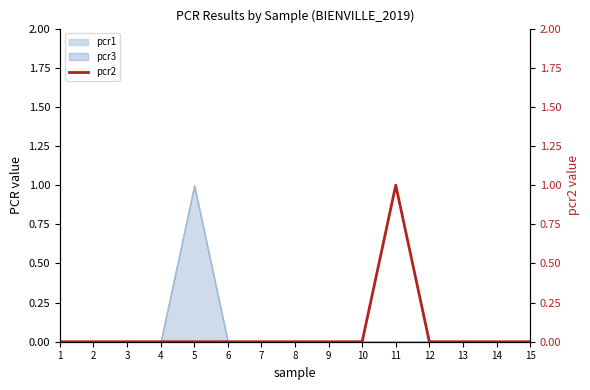

How many interior local peaks (higher than both neighbors) does the data have?

1